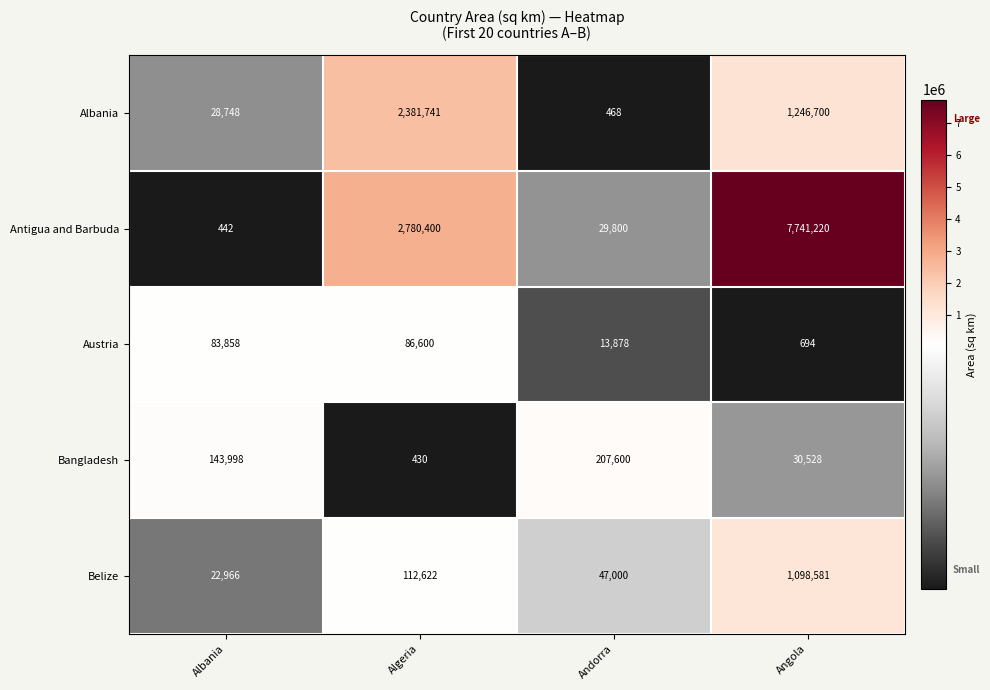

The Belize series shows 22966 at Albania. True or false?

True